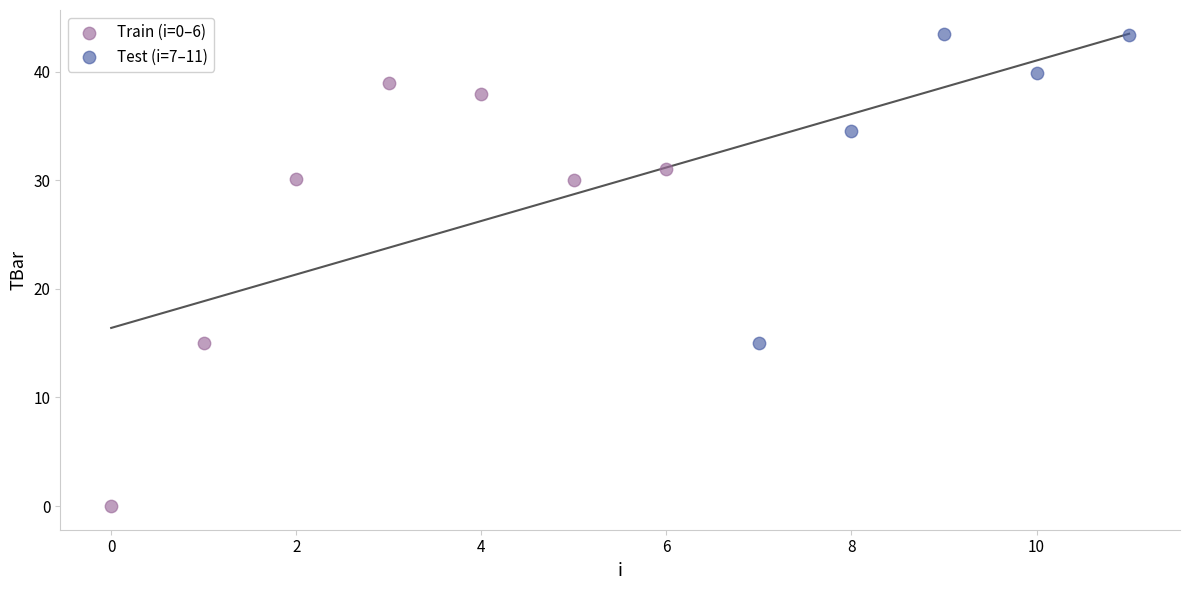

Which series reaches the minimum Y coordinate?

Train (i=0–6)